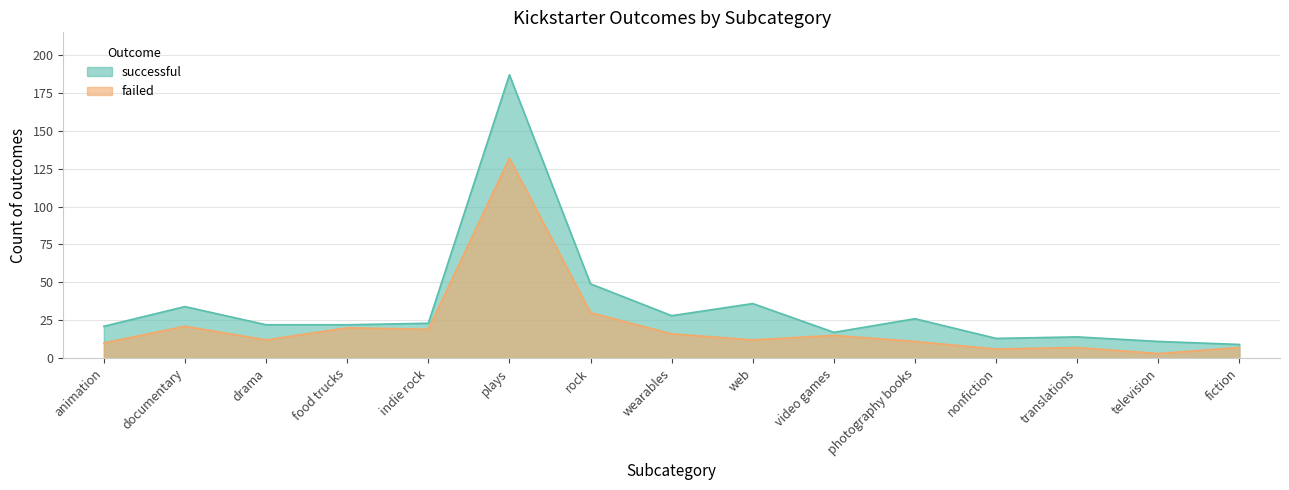

True or false: failed and successful intersect in this chart.

False